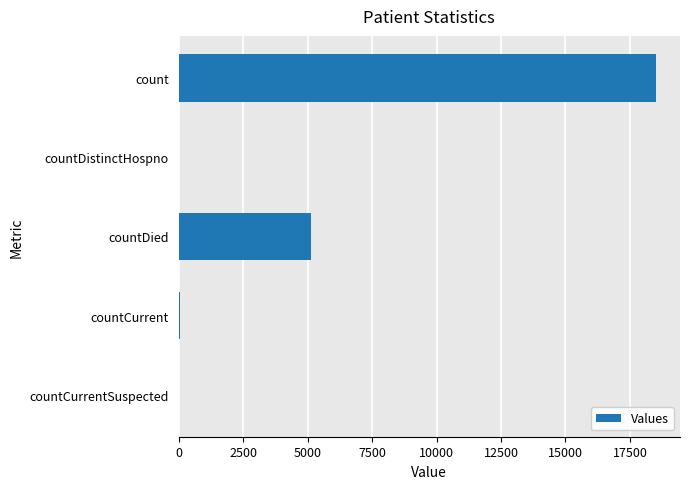

At which category does the chart reach its peak across all series?

count